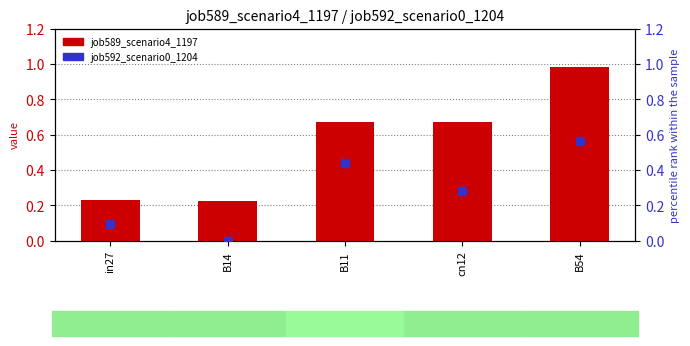

At how many categories does at least one series exceed 0?

5